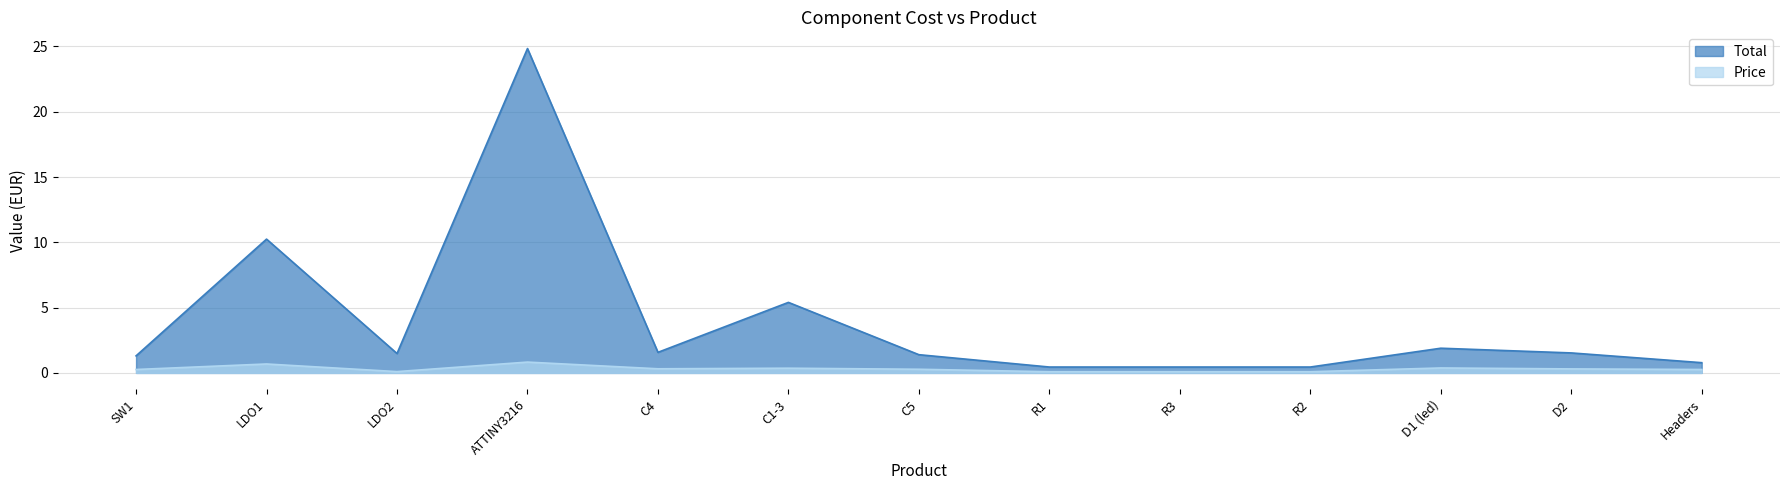

What is the maximum value shown in the chart?

24.8